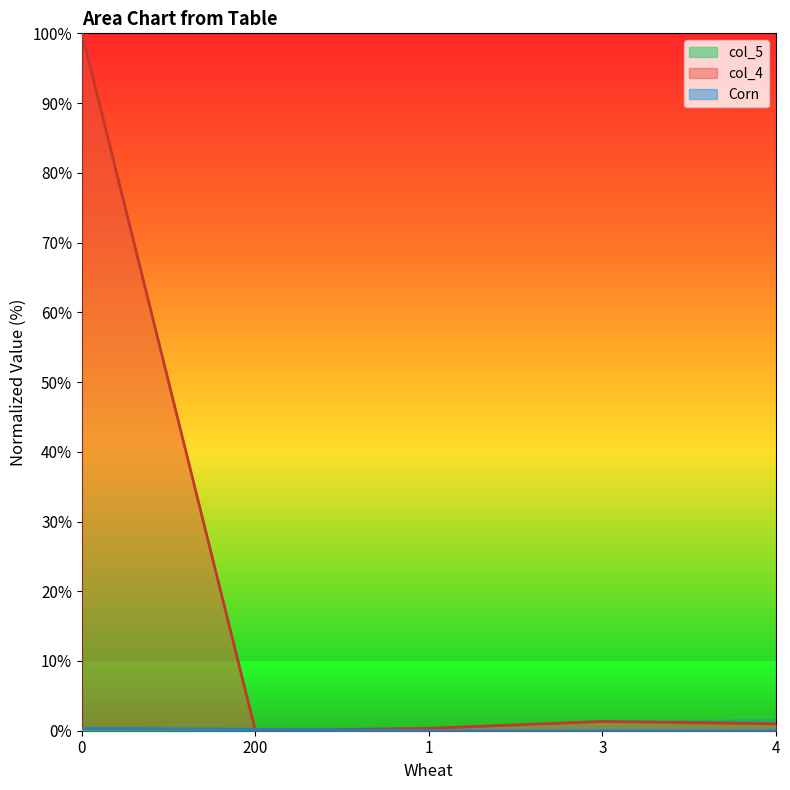

True or false: col_5 has a value of 0.9 at 4.

False